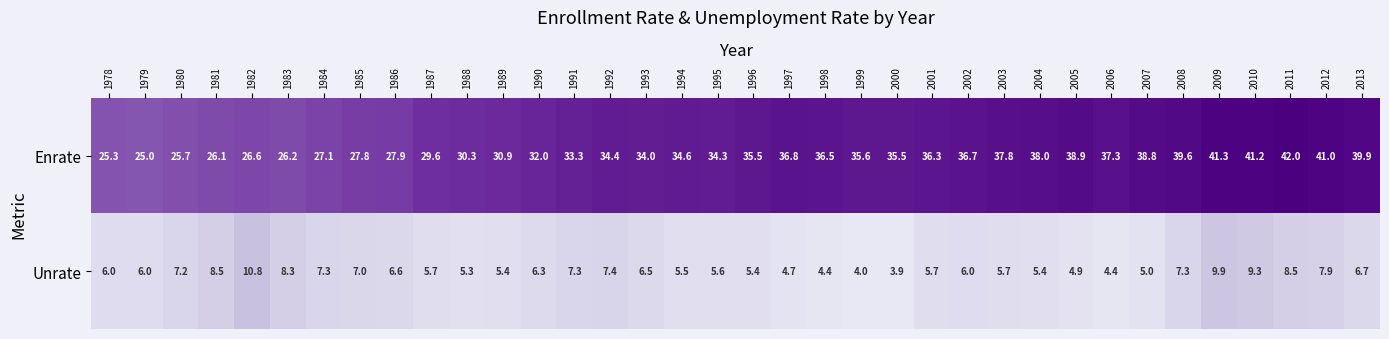

At which category is the sum across all series the highest?

2009